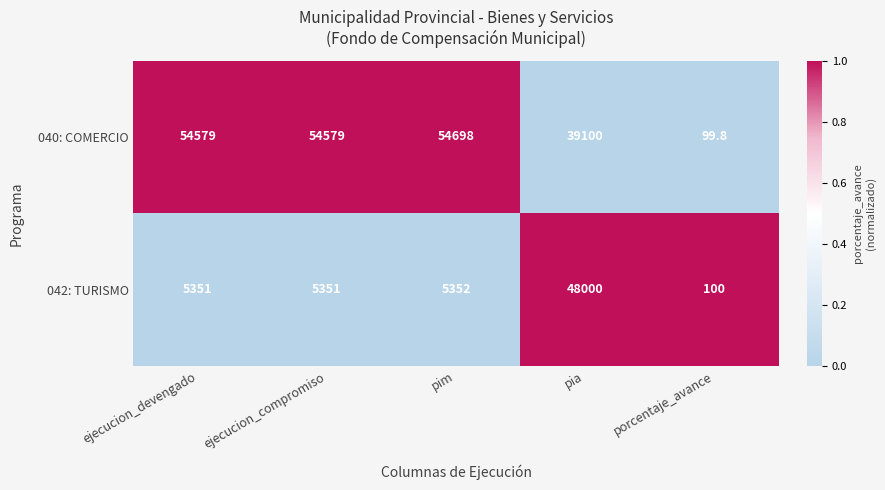

Reading left to right, transcribe all the data shown in this chart.

040: COMERCIO: 54579.0	54579.0	54698.0	39100.0	99.8
042: TURISMO: 5351.0	5351.0	5352.0	48000.0	100.0